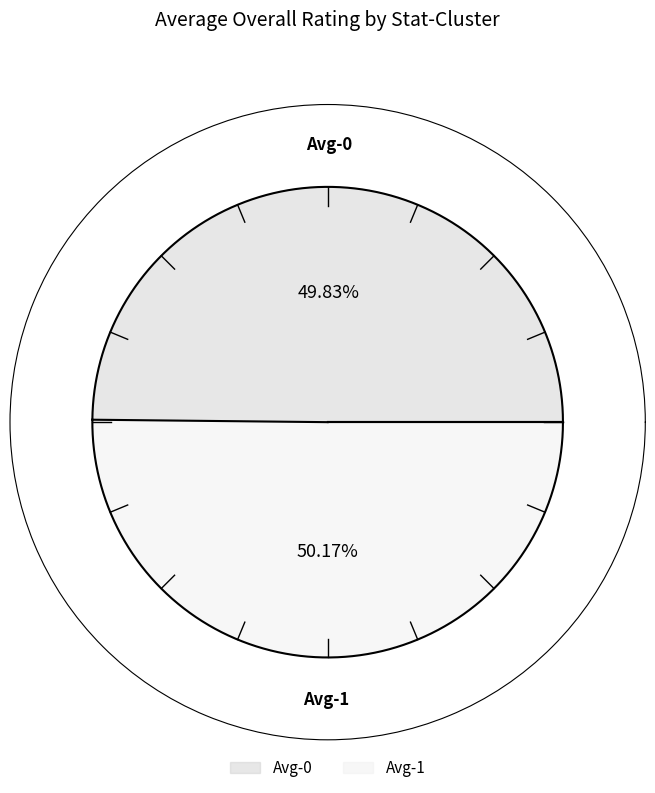

True or false: Avg-0 accounts for 50% of the total.

True